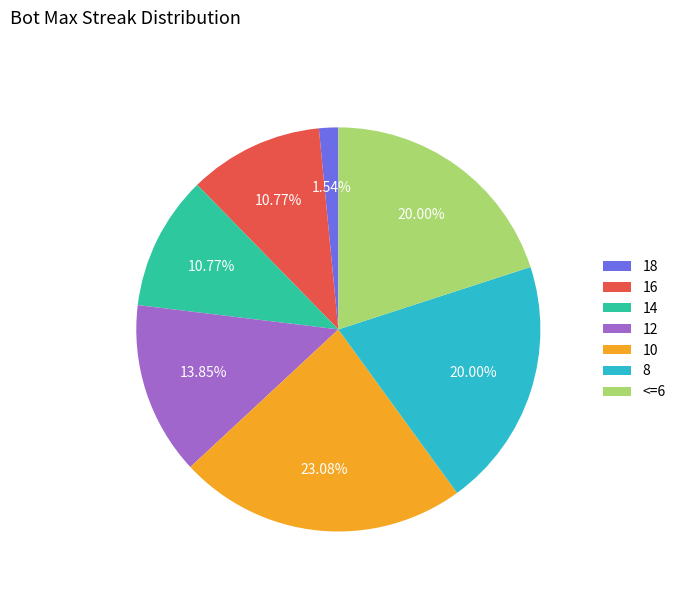

Is there a majority slice in this chart?

No